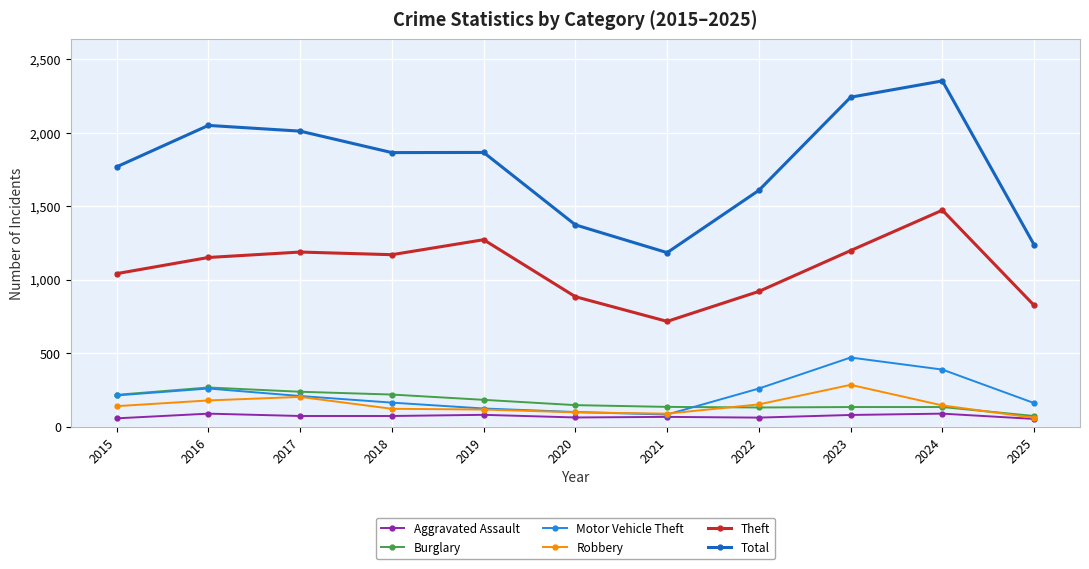

Which series has the widest spread of values?

Total